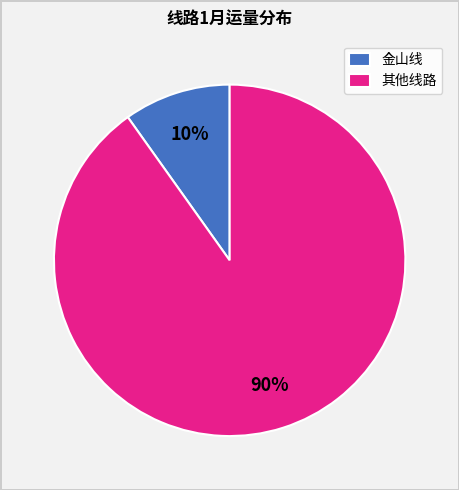

Which slice is the smallest?

金山线